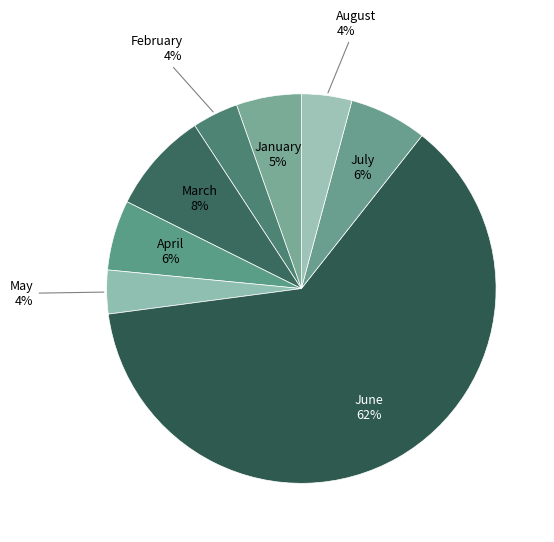

To the nearest percent, what is the difference between the largest and smallest slice percentages?

59%